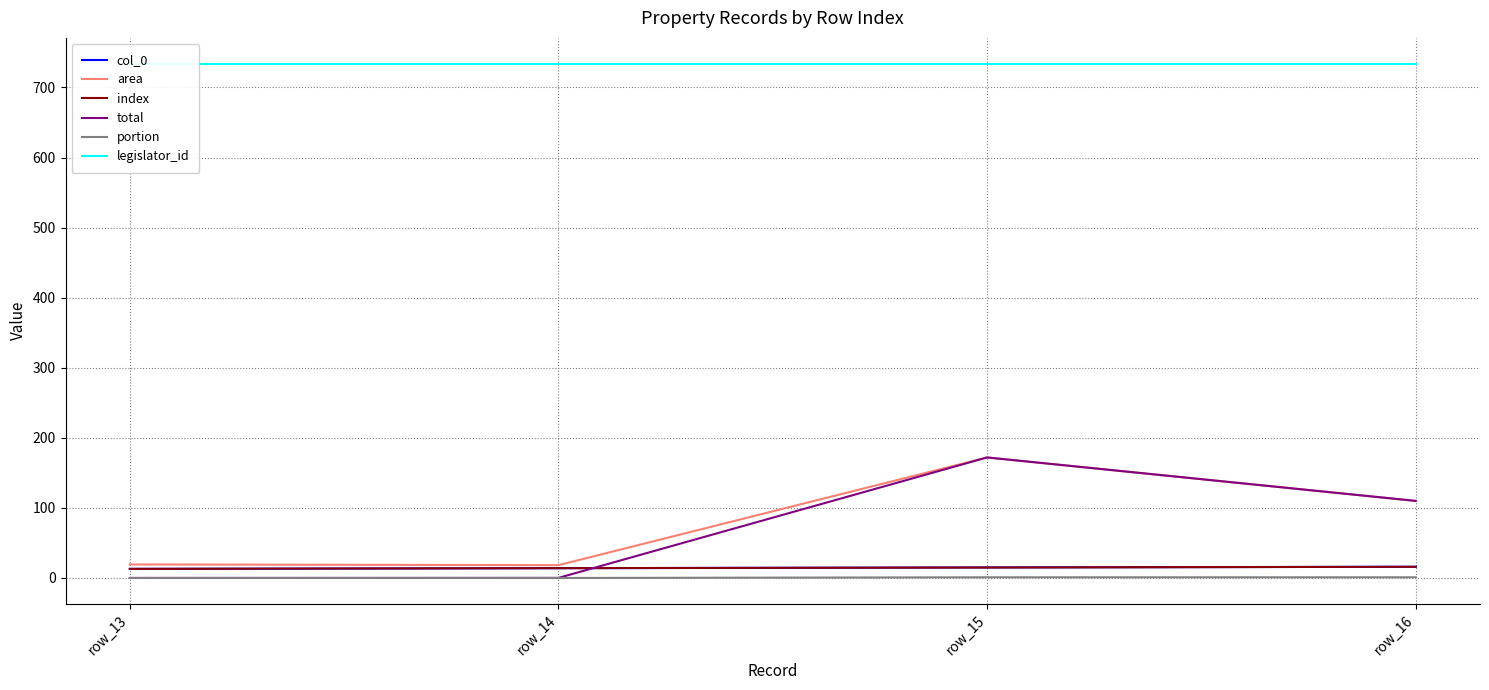

How many lines are shown in the chart?

6